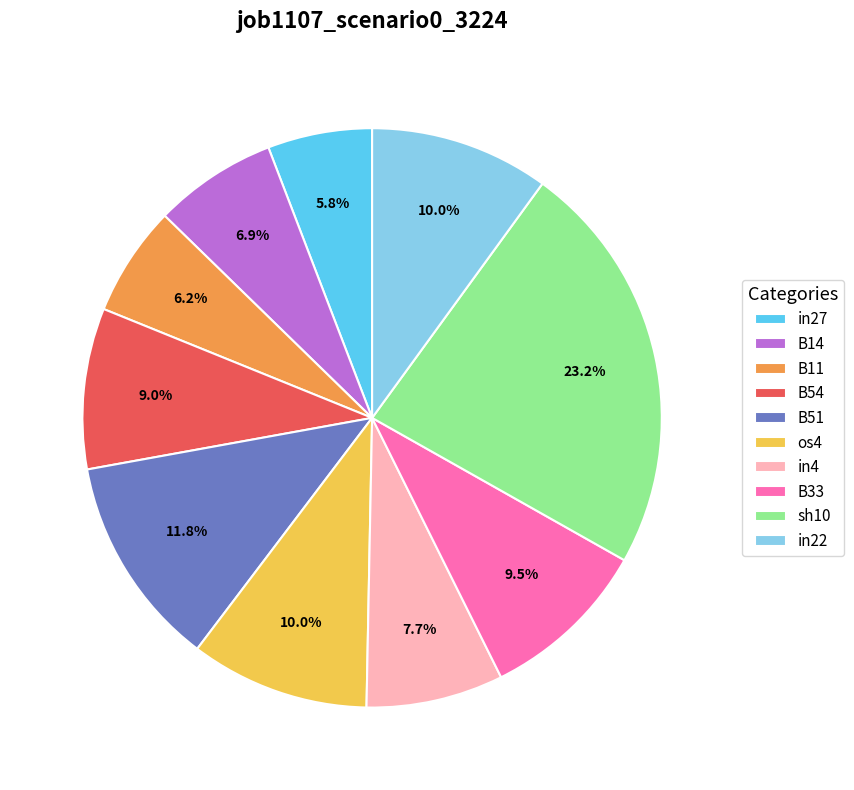

Is there any slice that represents more than half of the pie?

No